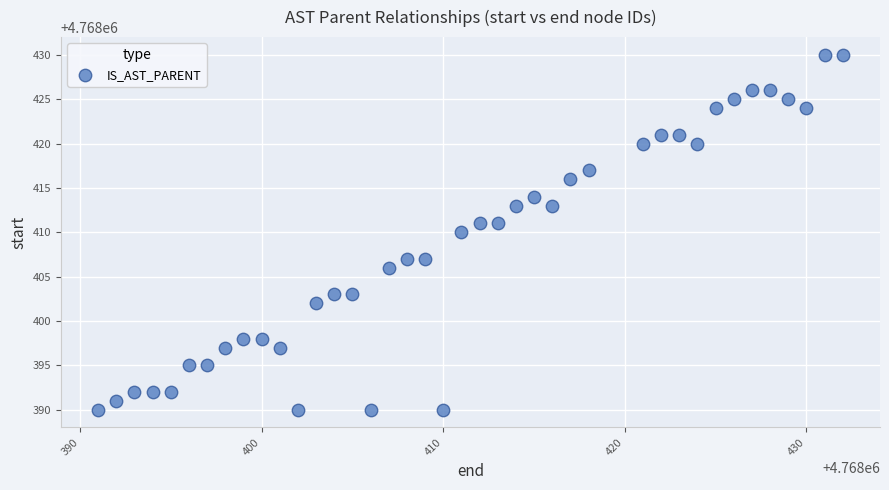

What is the range of X values (max minus min)?

41